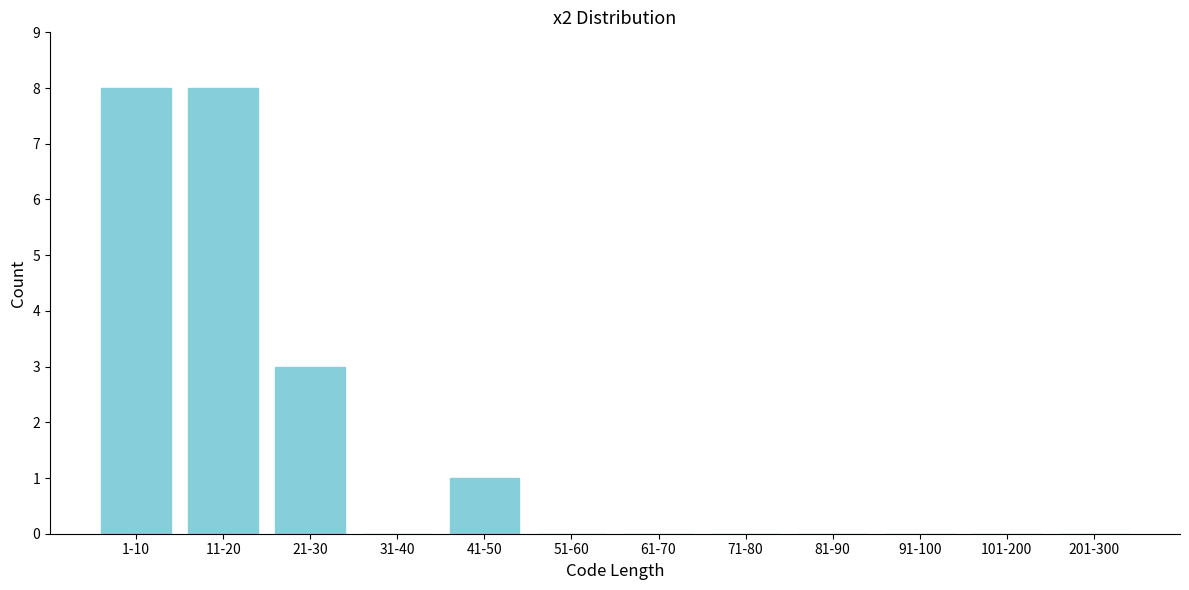

Reading left to right, extract all data points from this chart.

1-10=8	11-20=8	21-30=3	31-40=0	41-50=1	51-60=0	61-70=0	71-80=0	81-90=0	91-100=0	101-200=0	201-300=0